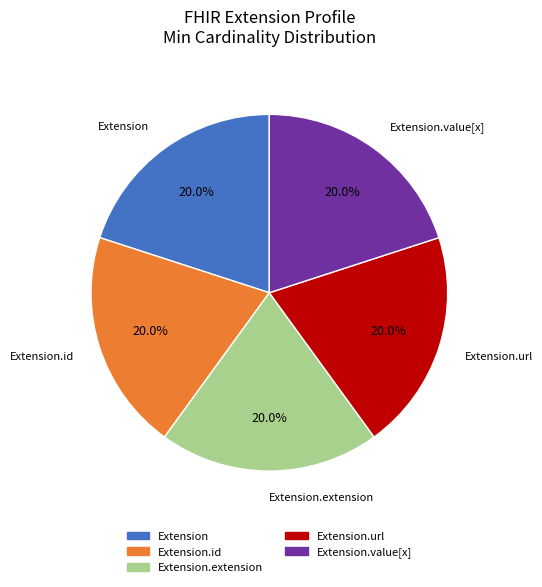

Is there any slice that represents more than half of the pie?

No